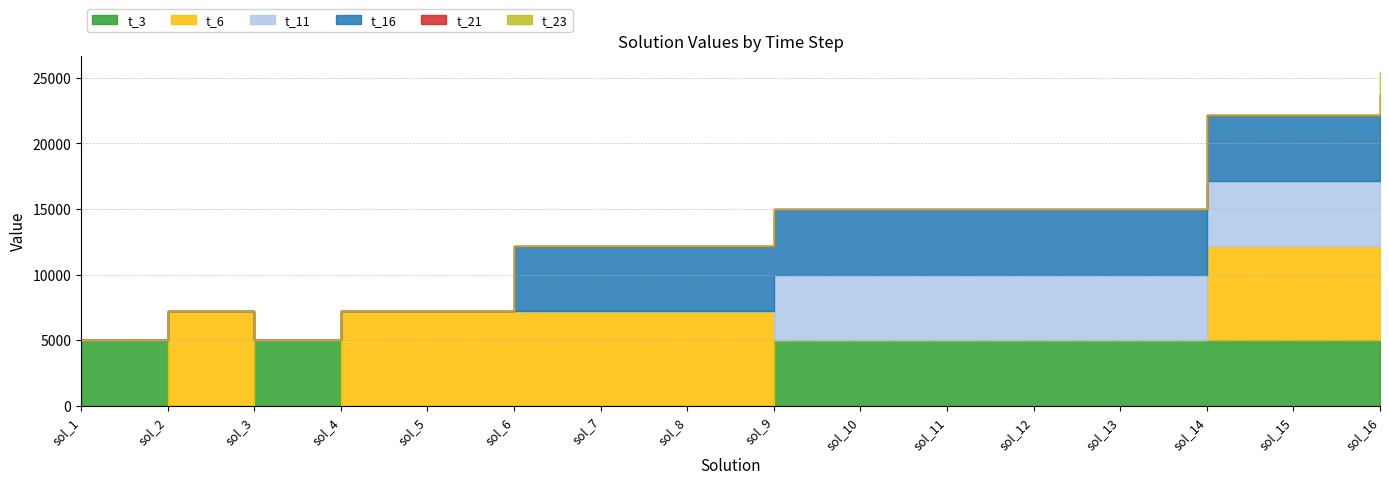

Rank the series by their maximum value, from highest to lowest.

t_6, t_3, t_11, t_16, t_21, t_23